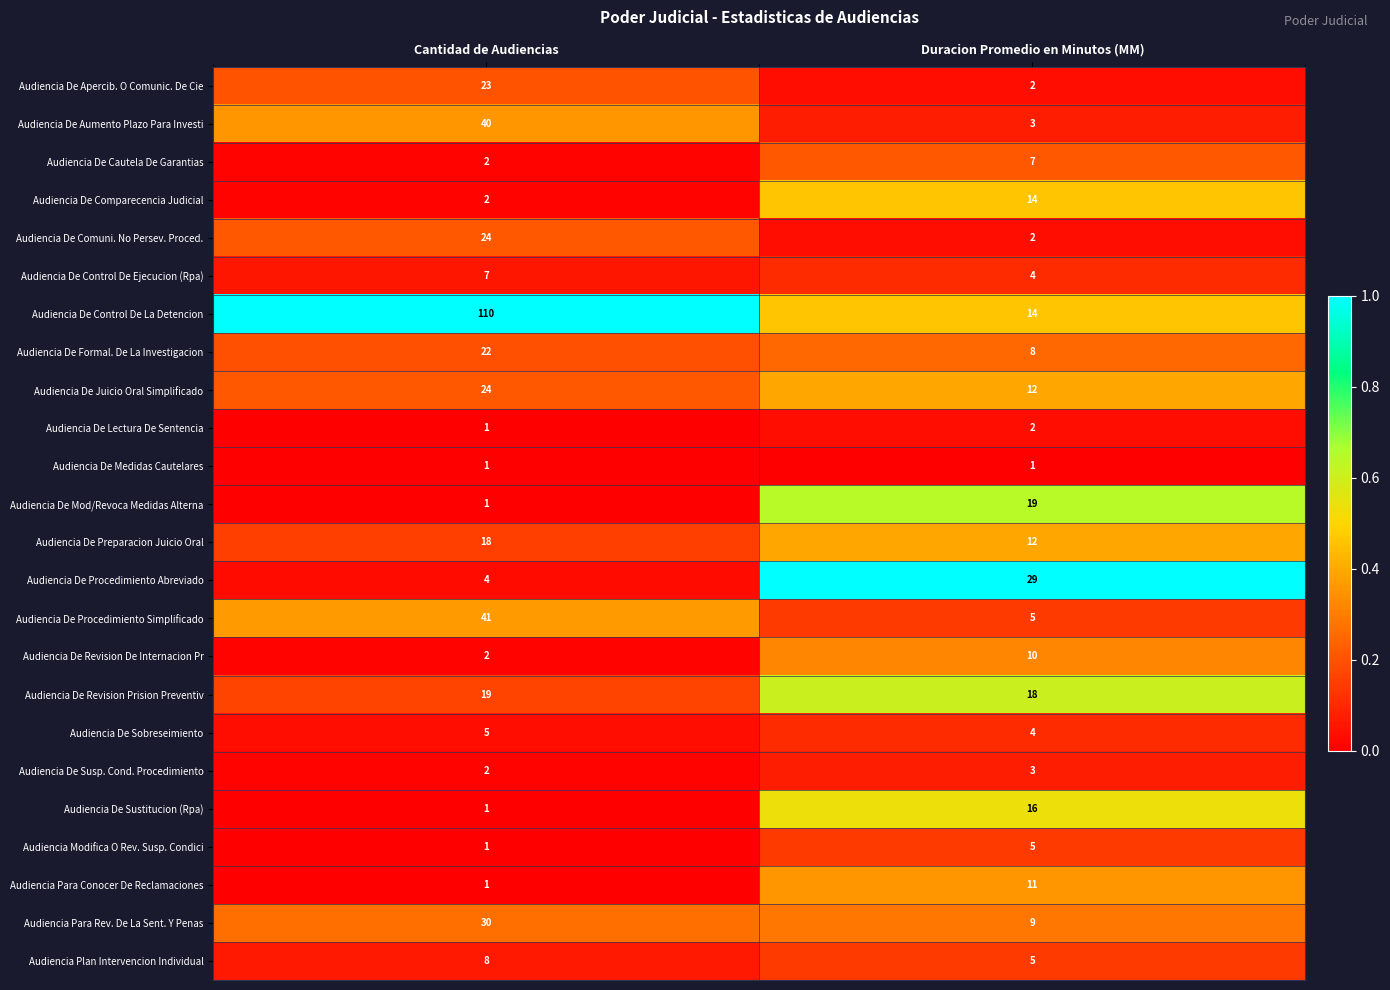

What is the spread (max minus min) of values at Duracion Promedio en Minutos (MM)?

28